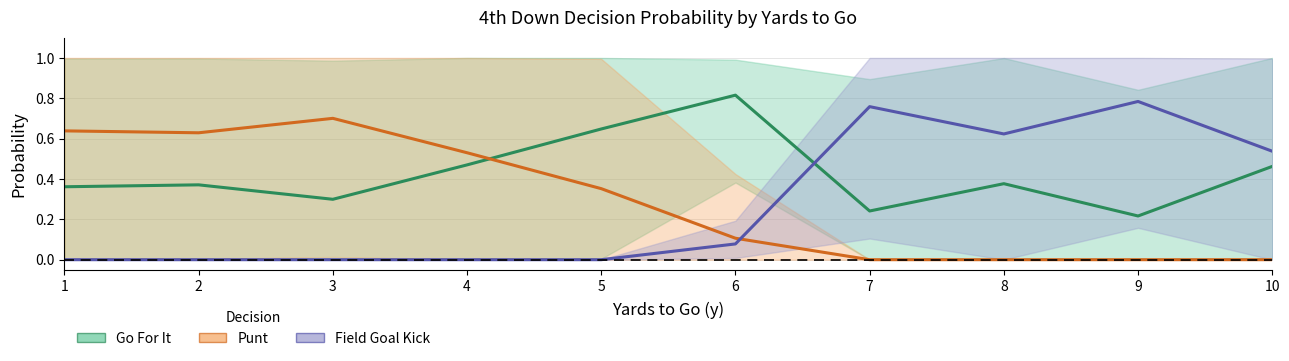

The value of Punt at 9 is 0.0. True or false?

True